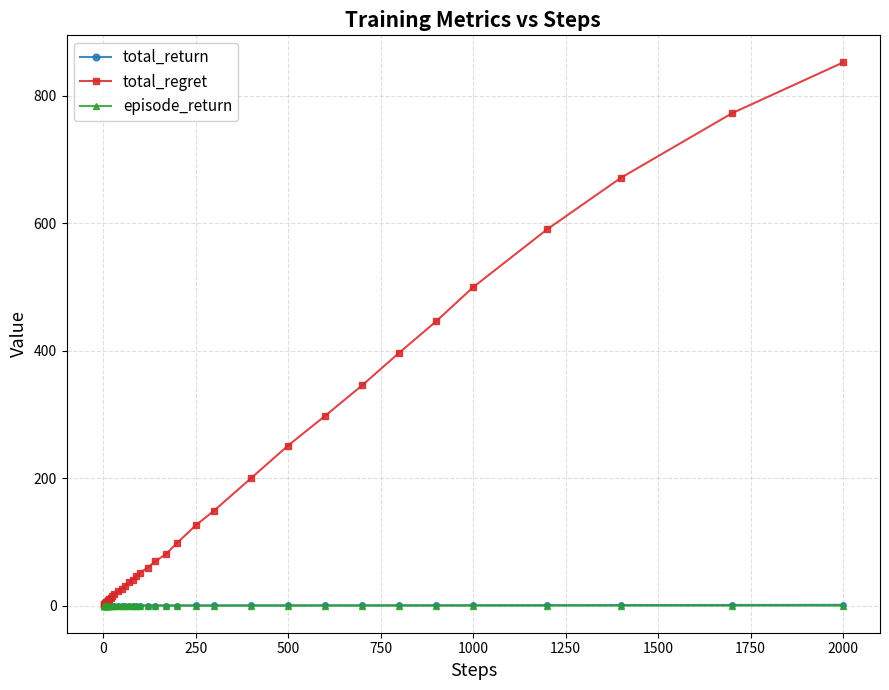

True or false: episode_return has more than 1 points higher than both neighbors.

True